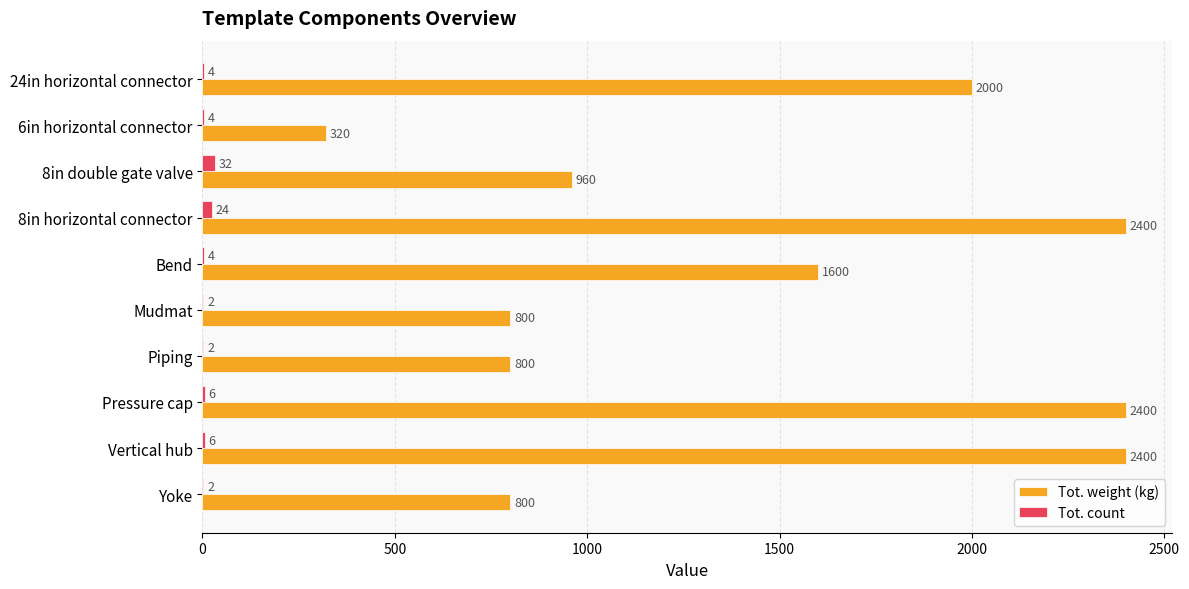

Which category has the highest value in the Tot. count series?

8in double gate valve